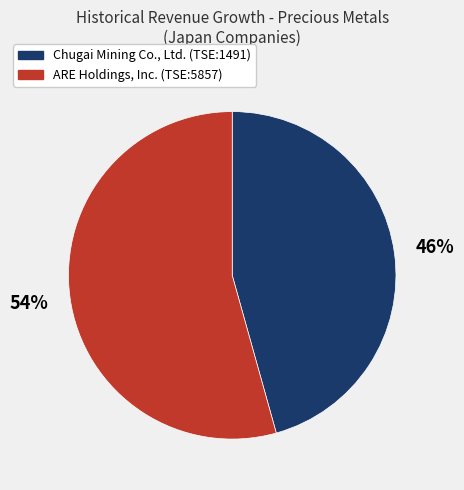

Do ARE Holdings, Inc. (TSE:5857) and Chugai Mining Co., Ltd. (TSE:1491) together represent more than half of the pie?

Yes